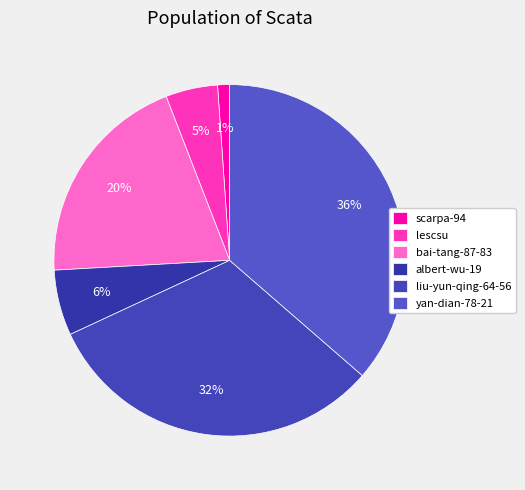

What is the change in value from lescsu to bai-tang-87-83?

+1701